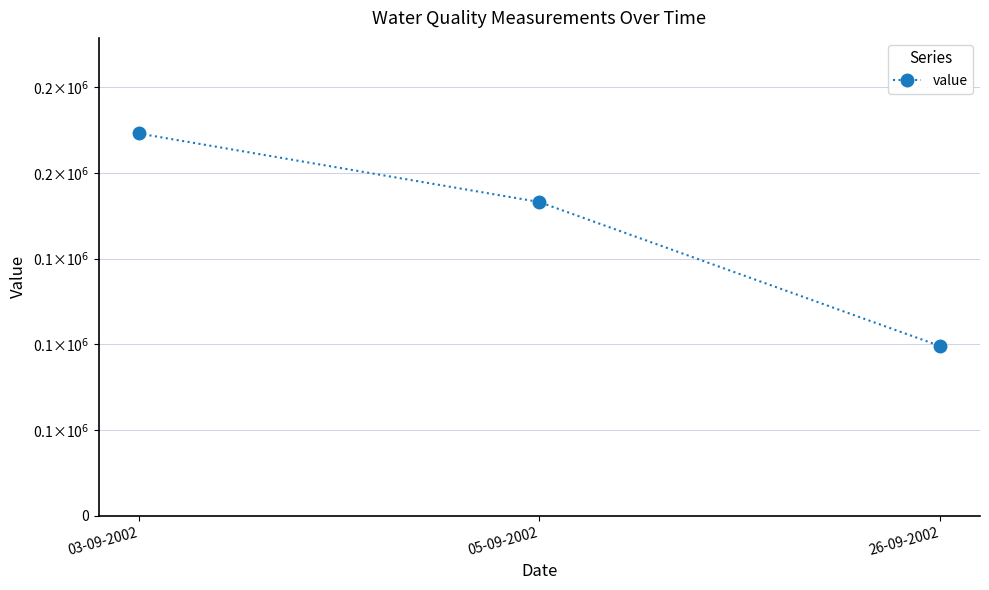

What is the average value?

168333